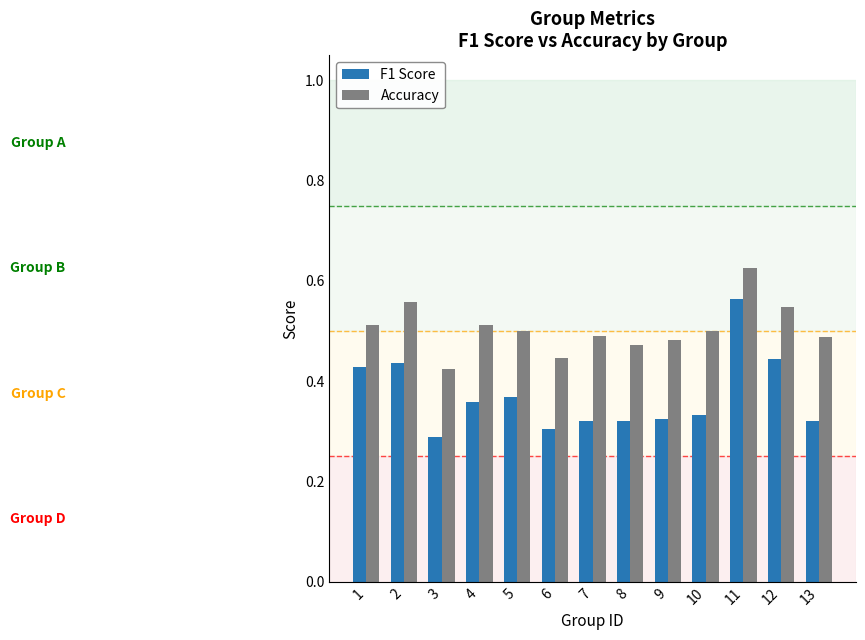

How many groups of bars are there?

13